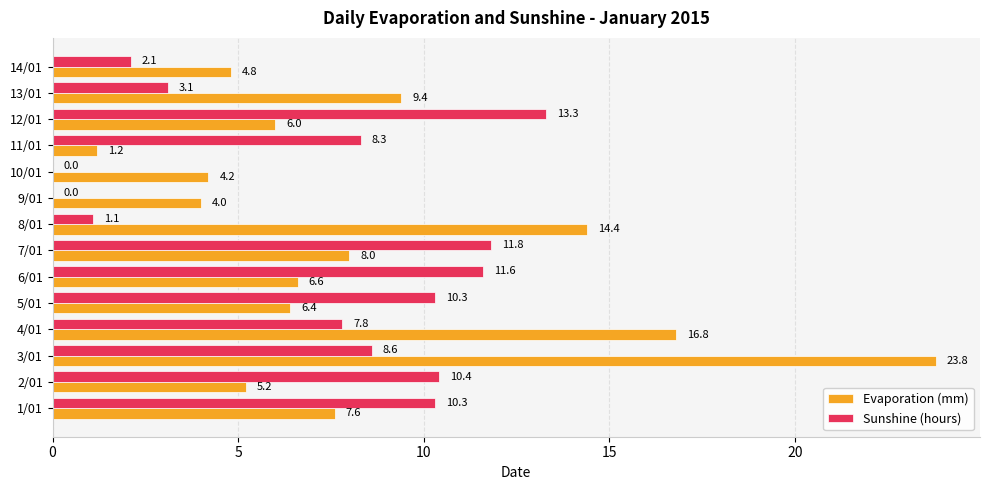

Which series changed the most between 3/01 and 11/01?

Evaporation (mm)